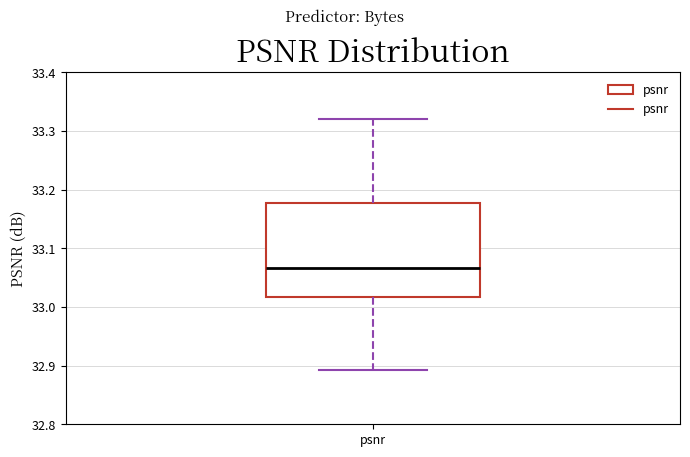

Transcribe this box plot: give where the median line is, the range the box spans, and where the two whiskers end, as read against the y-axis. The values are not printed on the chart, so give them approximately, as read against the axis.

median 33.07, box 33.02 to 33.18, whiskers 32.89 to 33.32